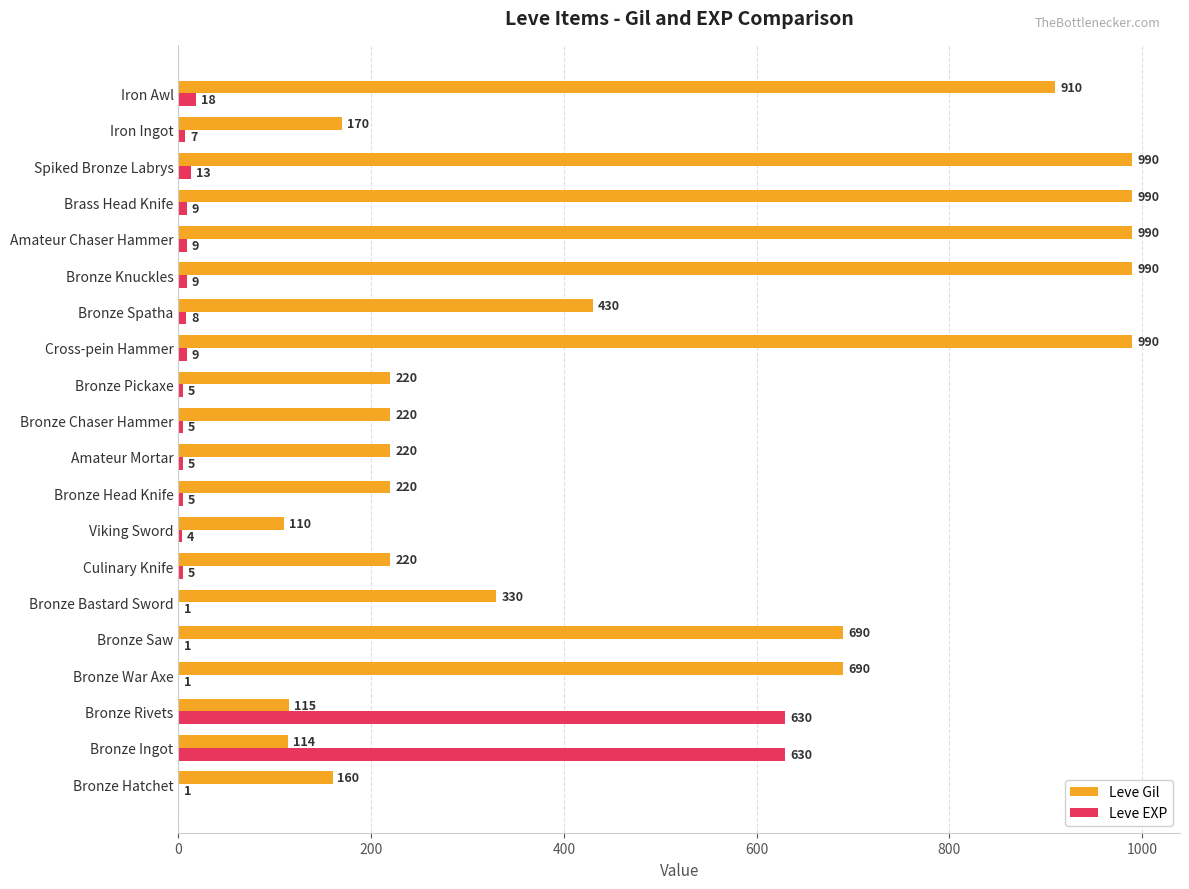

What is the maximum value for Leve EXP?

630